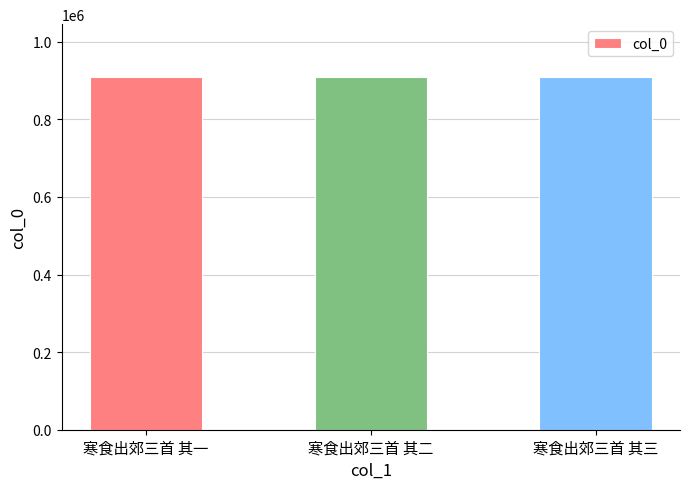

What is the label of the 1st bar from the right?

寒食出郊三首 其三